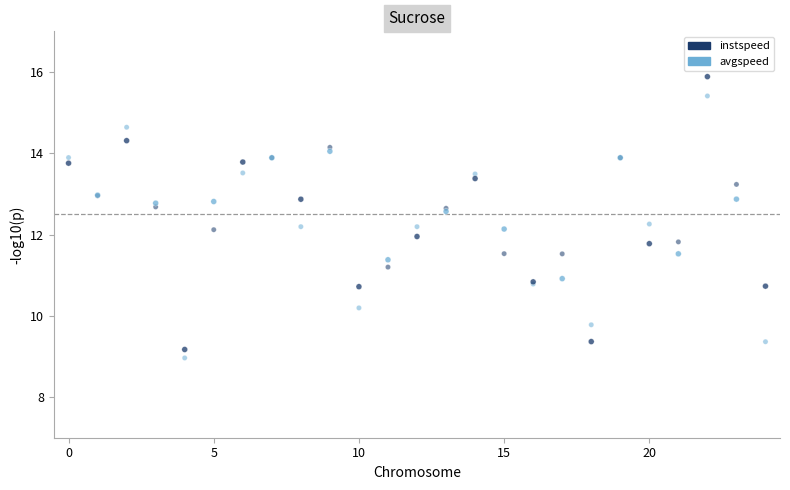

Which series has the largest Y range (max minus min)?

instspeed